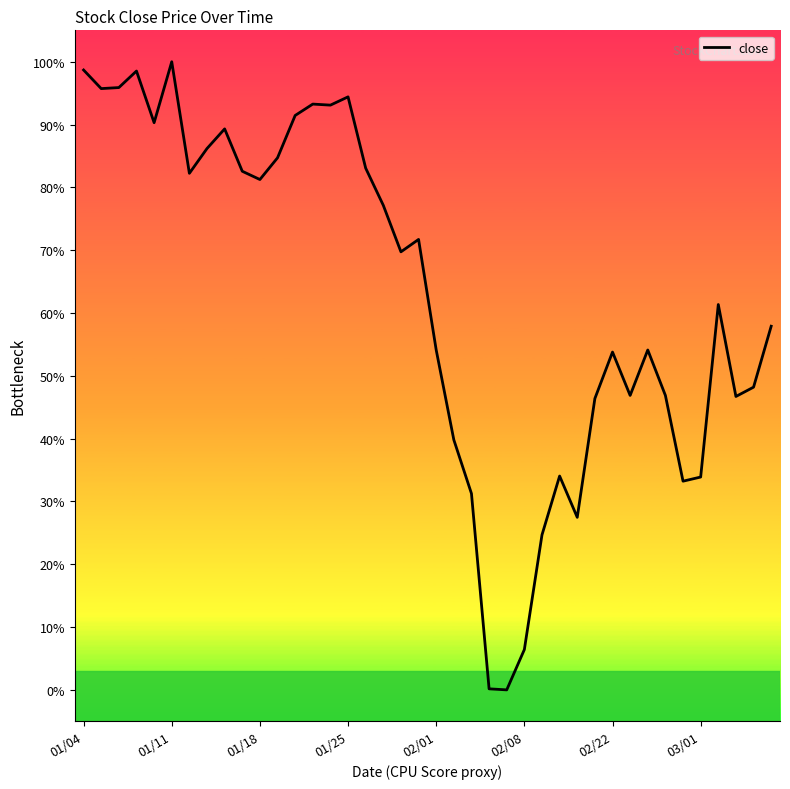

Does the chart have visible grid lines?

No